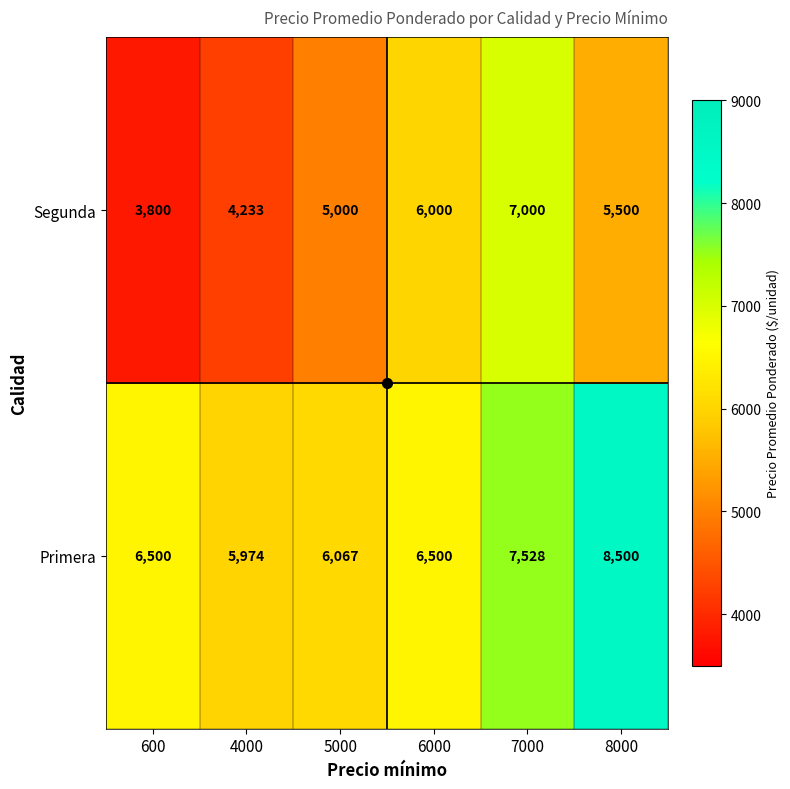

How many data points does each series have?

6